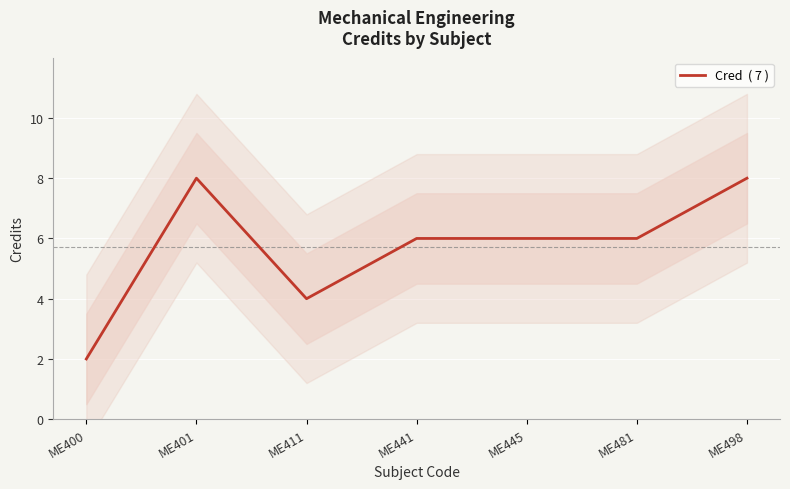

At which label is the value closest to 5?

ME411